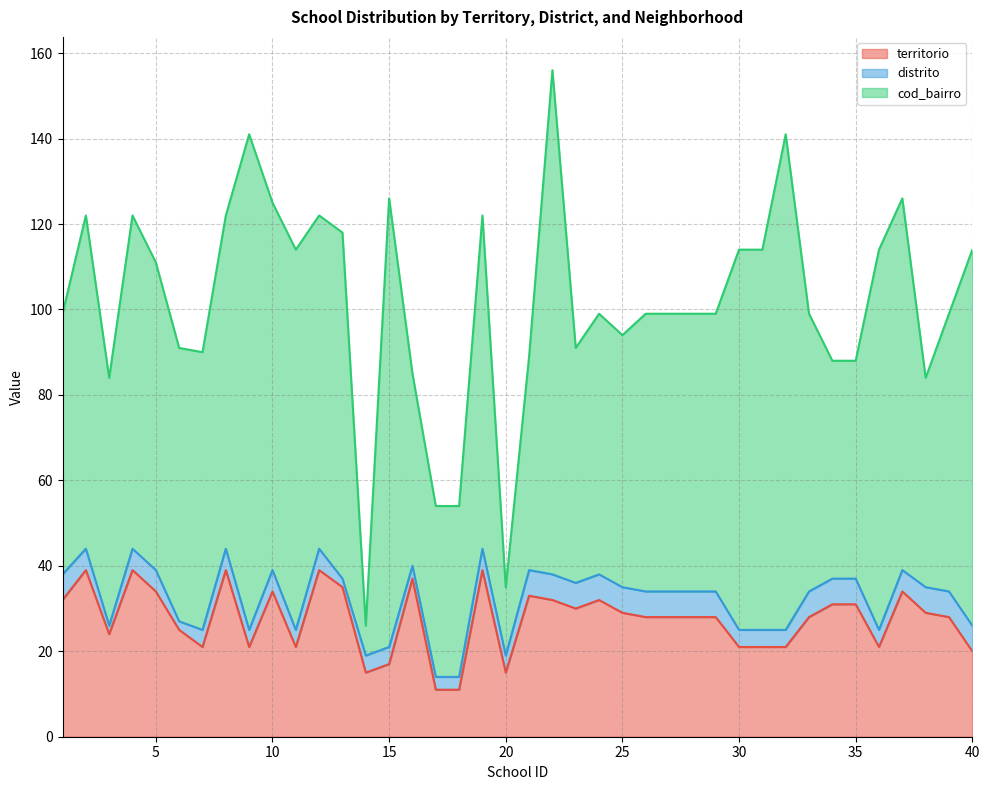

The value of territorio at 5 is 50. True or false?

False